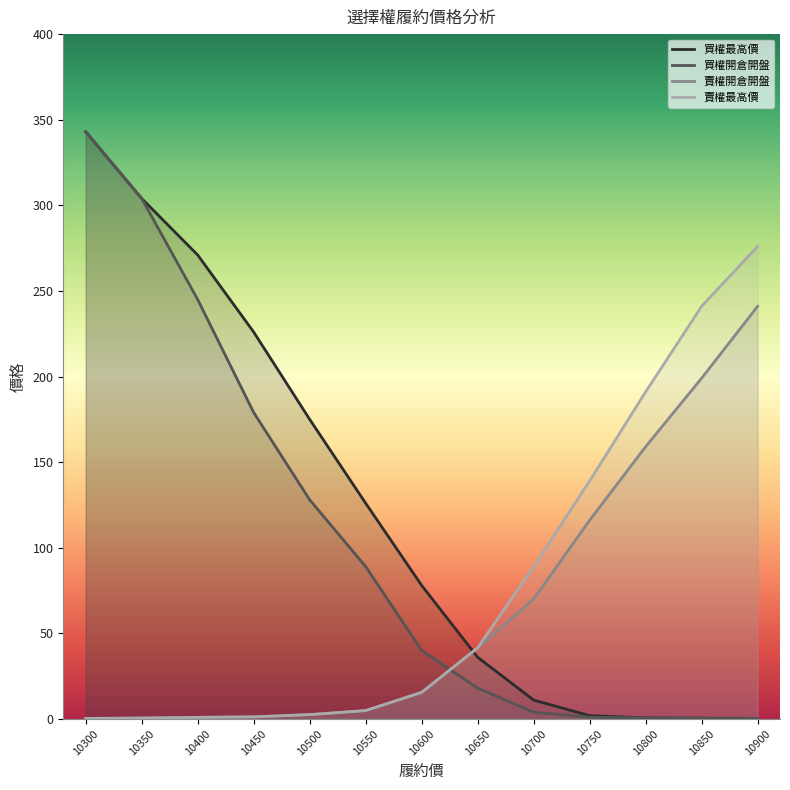

True or false: 買權最高價 has more than 1 interior local peaks.

False